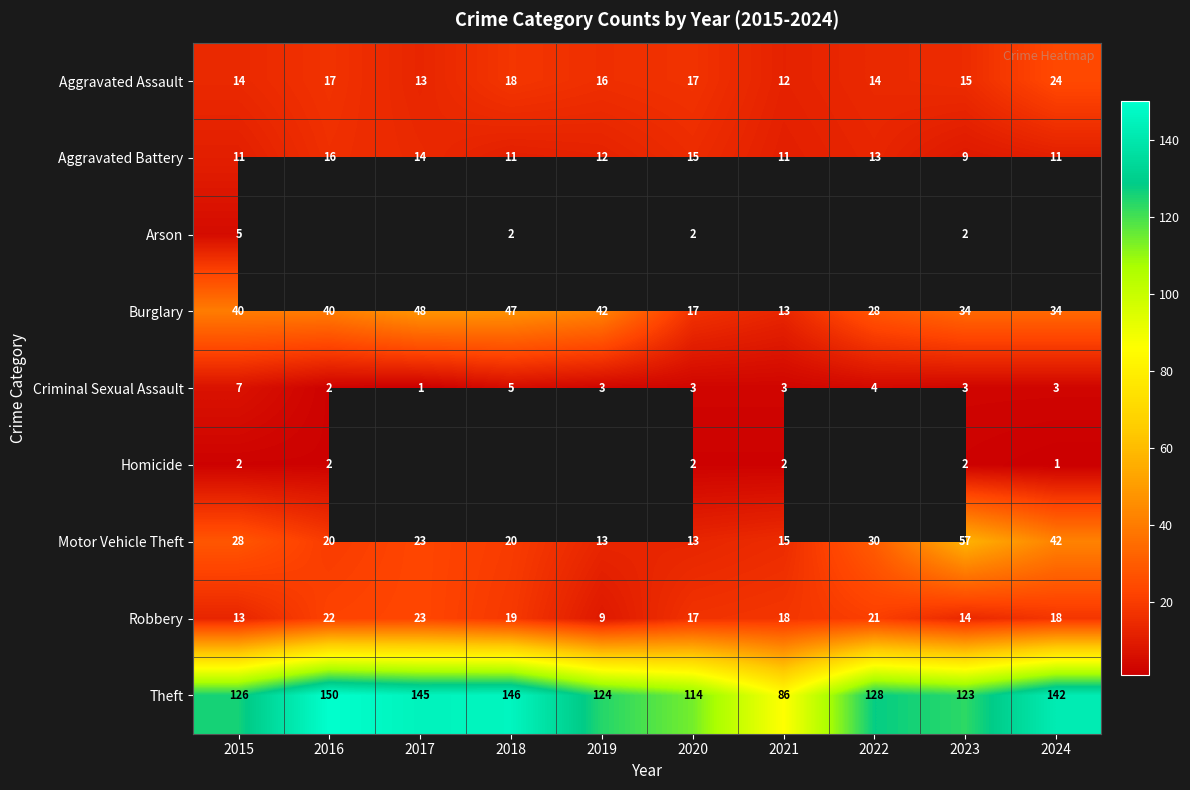

True or false: Theft has a value of 146 at 2018.

True